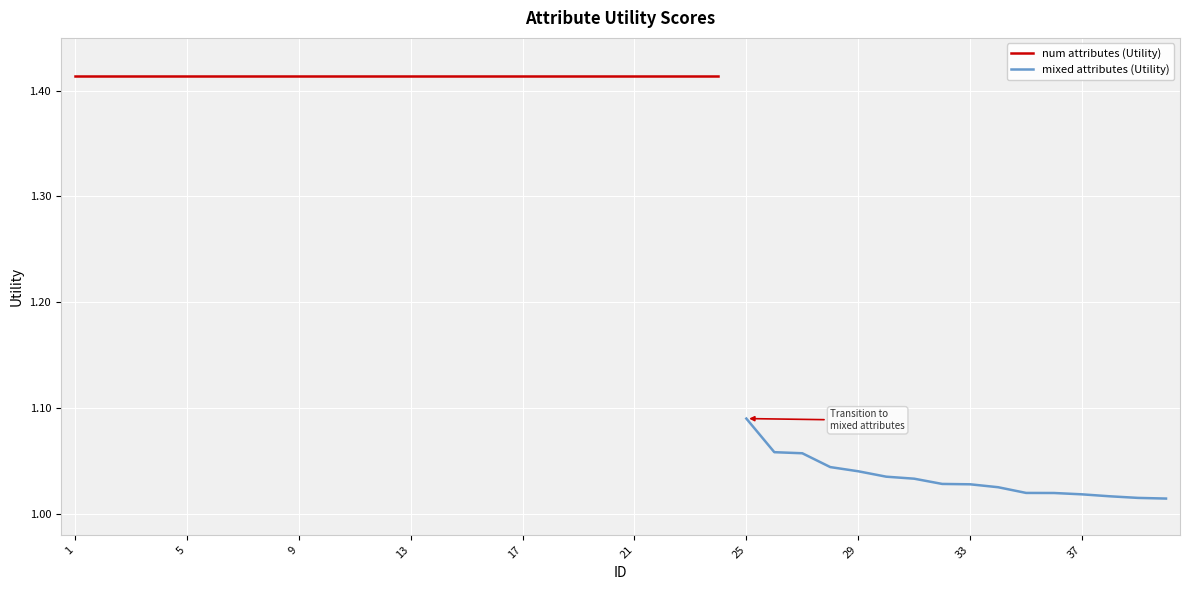

Read the value at 16.

1.4